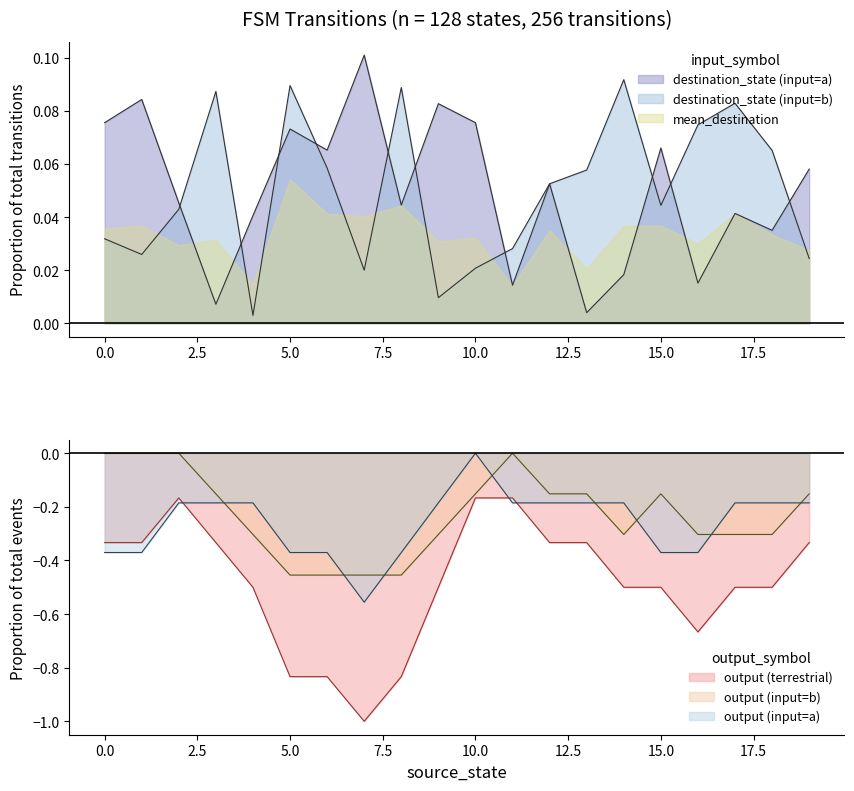

True or false: output (terrestrial) and output (input=a) cross at least once.

True